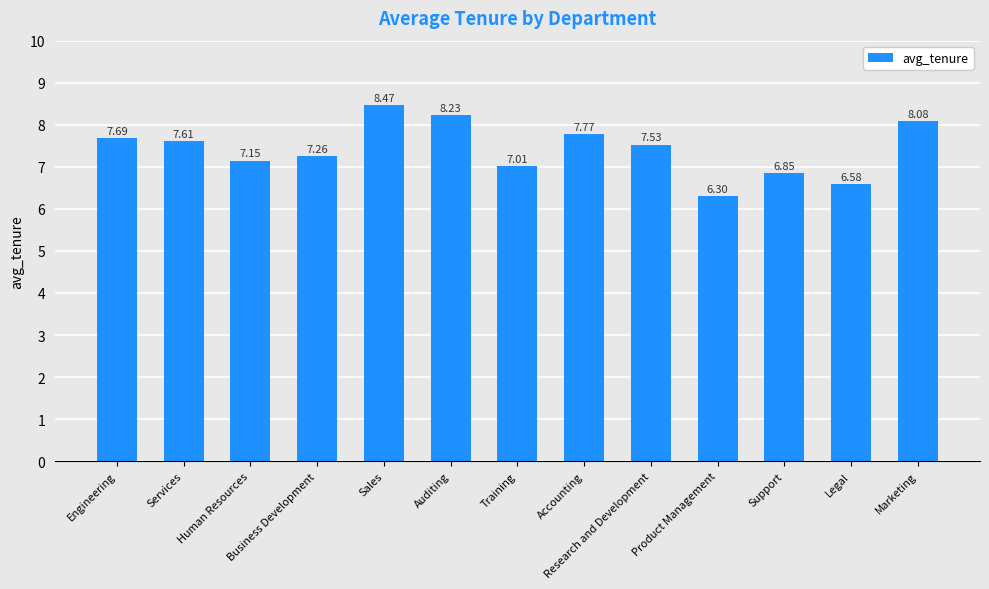

How many bars are there in total?

13